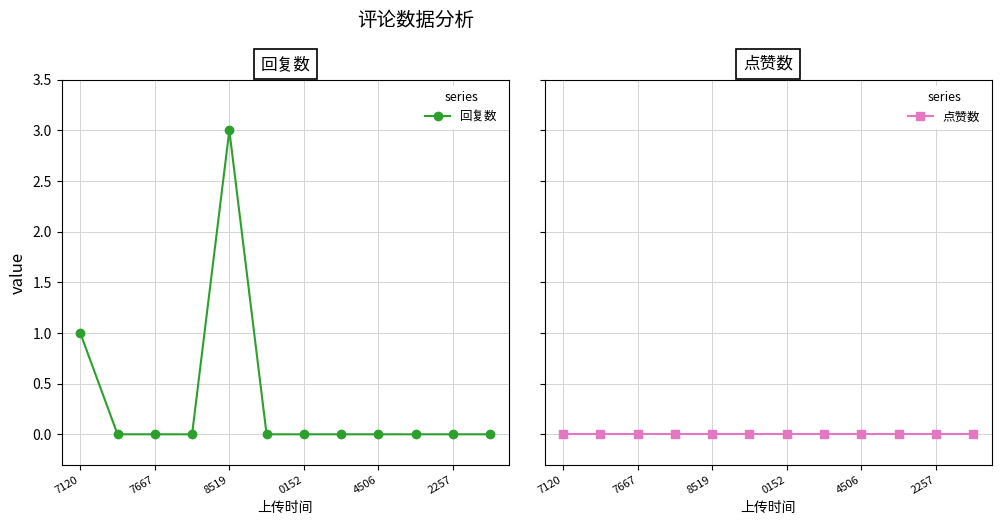

Rank the series at 0152 from lowest to highest value.

回复数, 点赞数